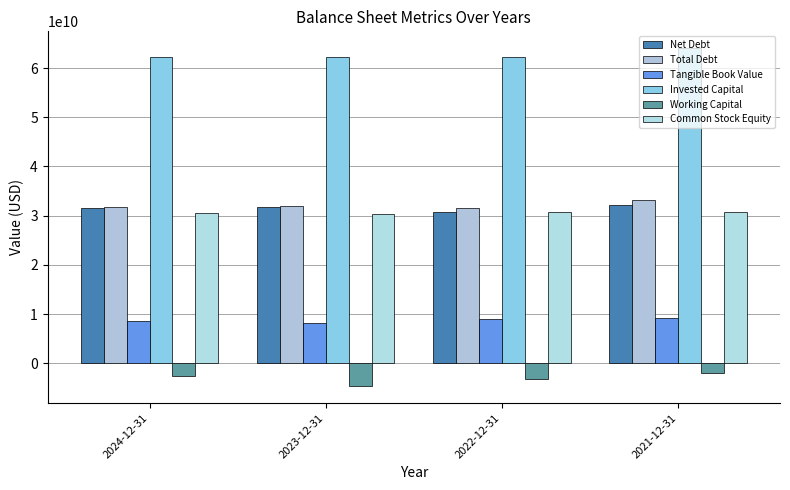

Which series has the largest total across all categories?

Invested Capital